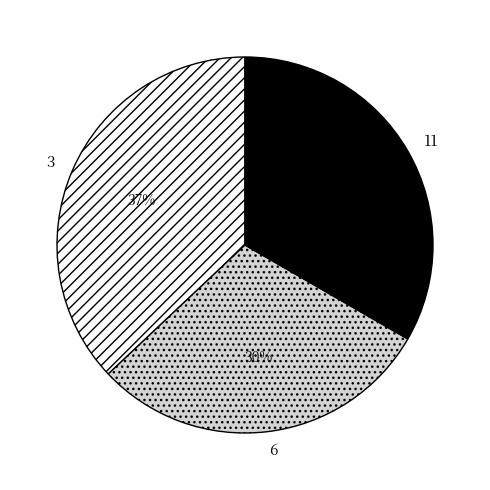

Does 3 account for over 50% of the chart?

No